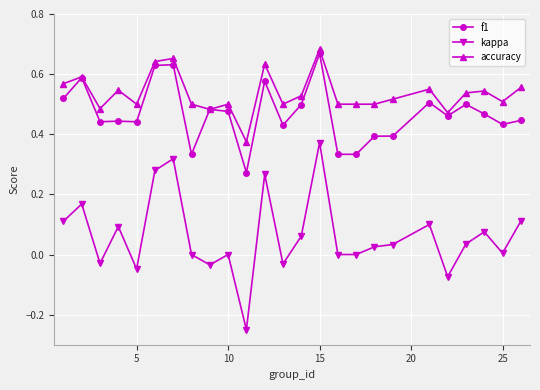

Which series has the largest range (max minus min)?

kappa